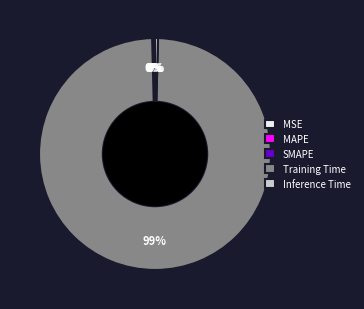

Does Training Time account for over 50% of the chart?

Yes